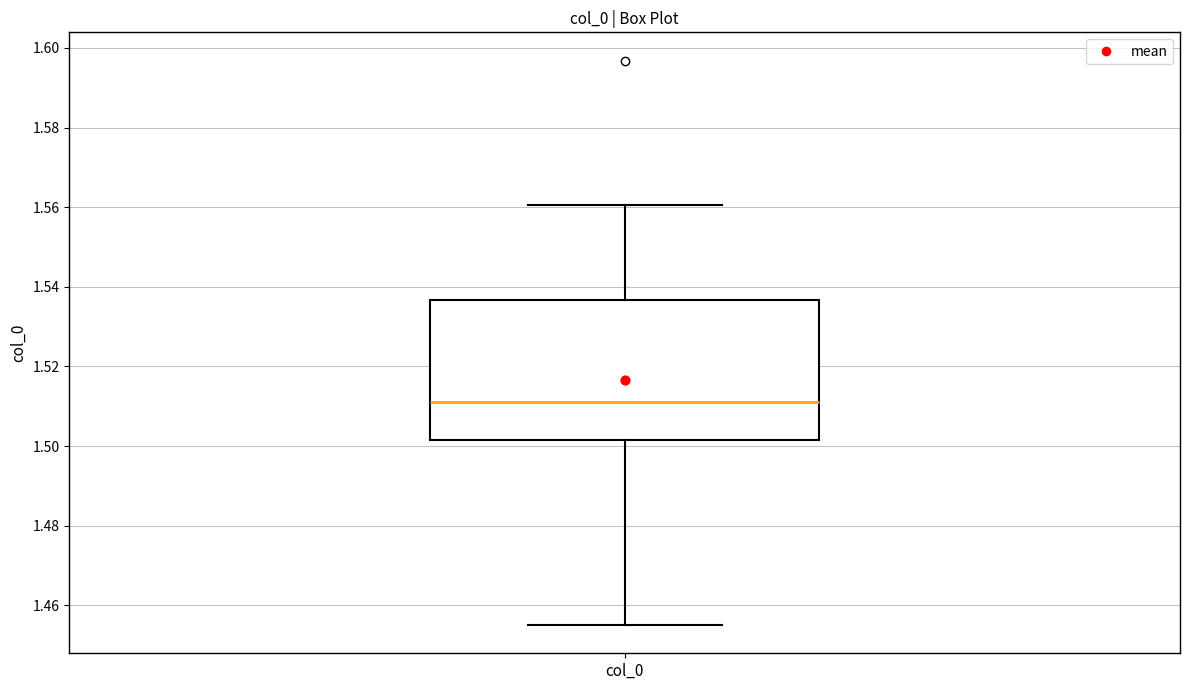

Transcribe this box plot: give where the median line is, the range the box spans, and where the two whiskers end, as read against the y-axis. The values are not printed on the chart, so give them approximately, as read against the axis.

median 1.512, box 1.502 to 1.536, whiskers 1.456 to 1.560